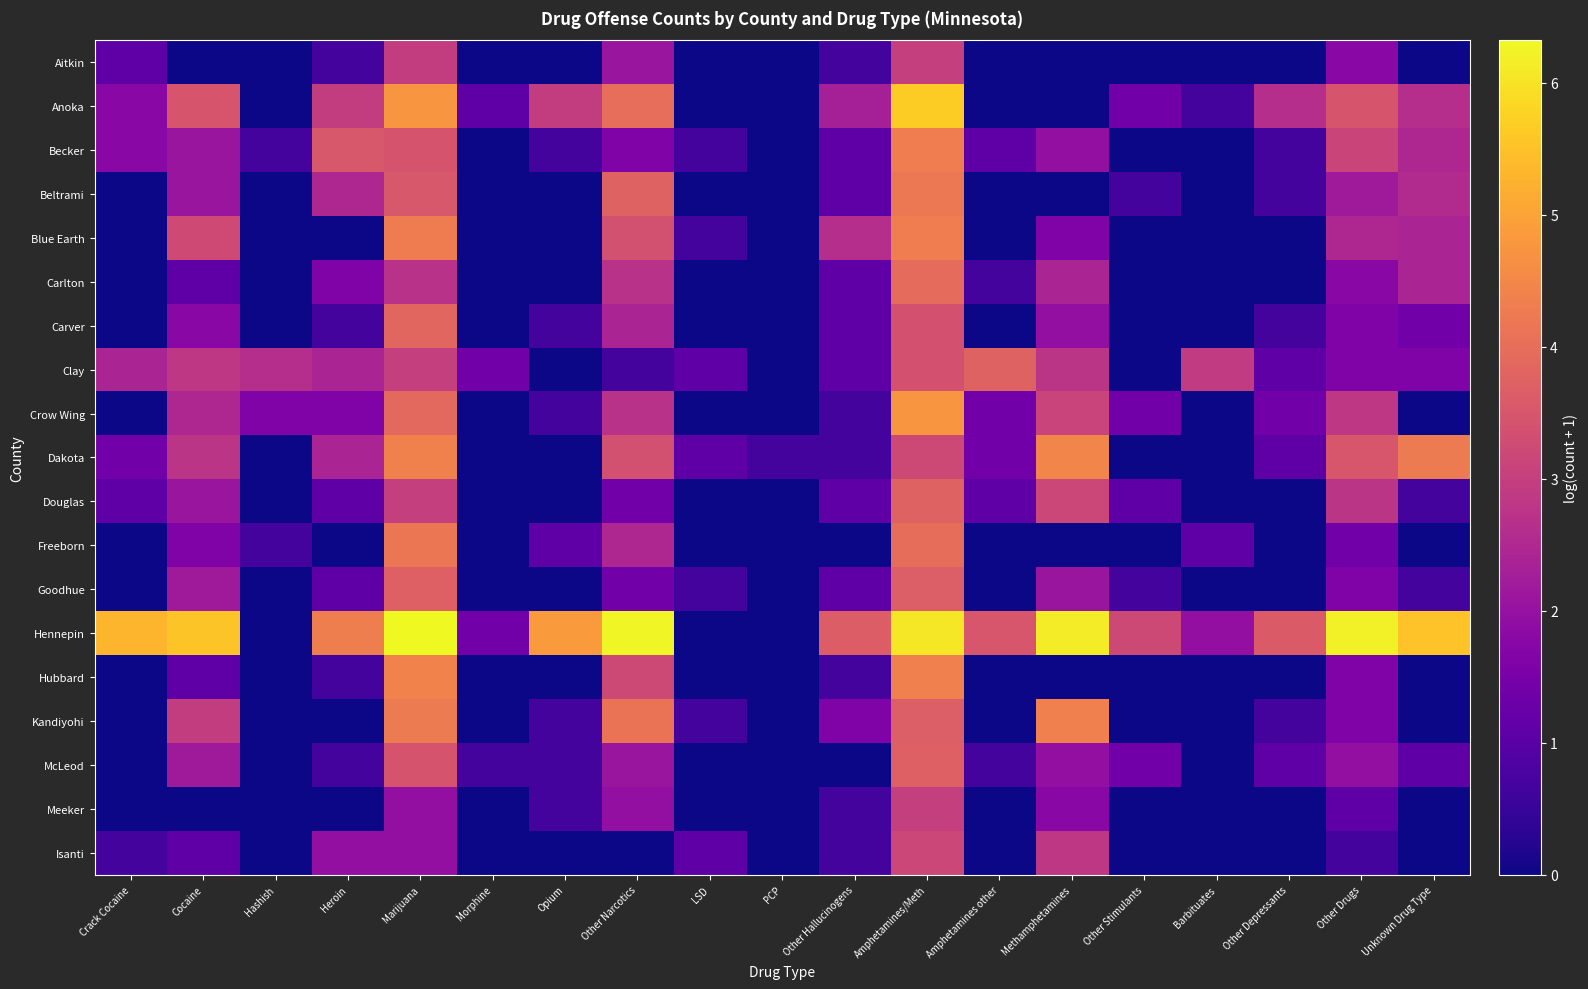

Which series has the largest total across all categories?

Hennepin